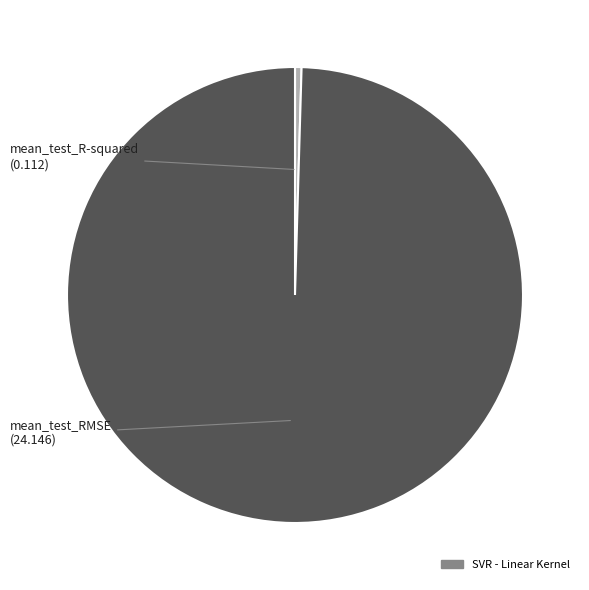

Is there a majority slice in this chart?

Yes